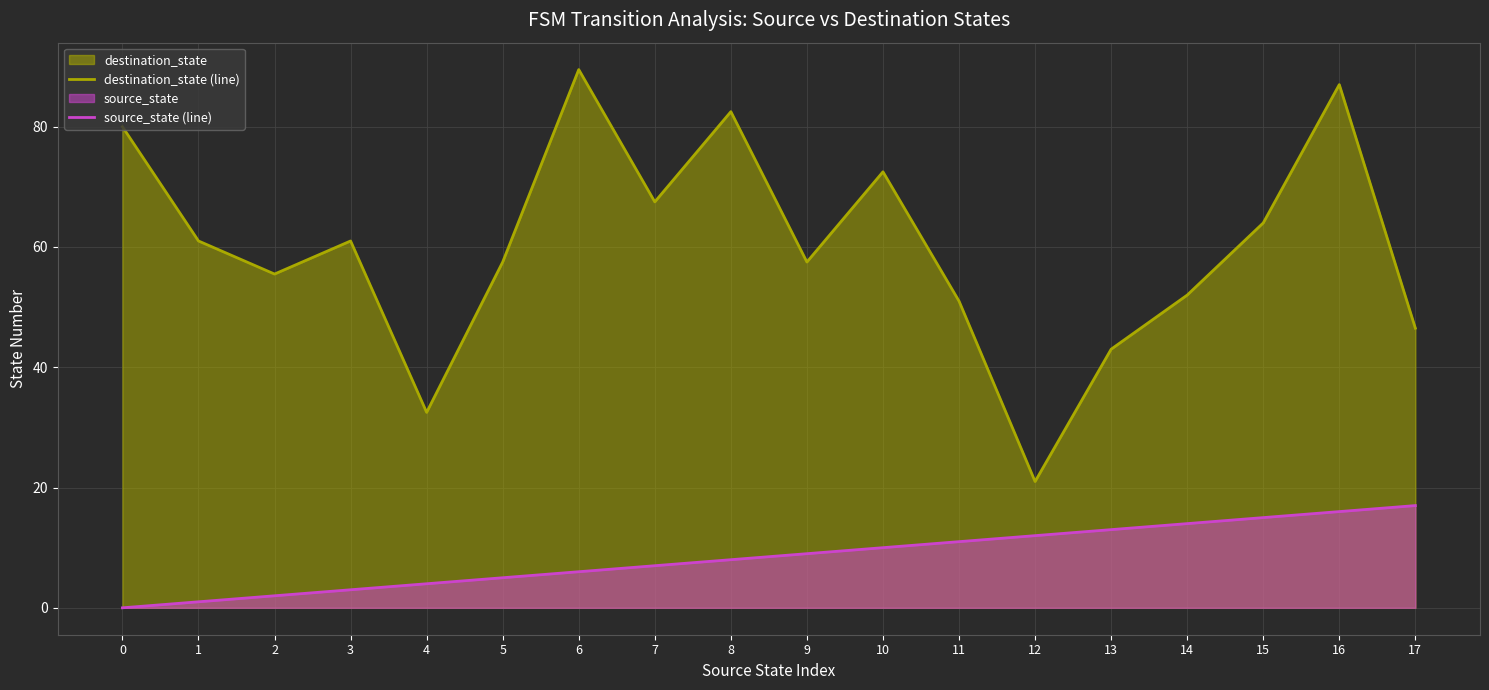

True or false: source_state (line) and destination_state (line) intersect in this chart.

False